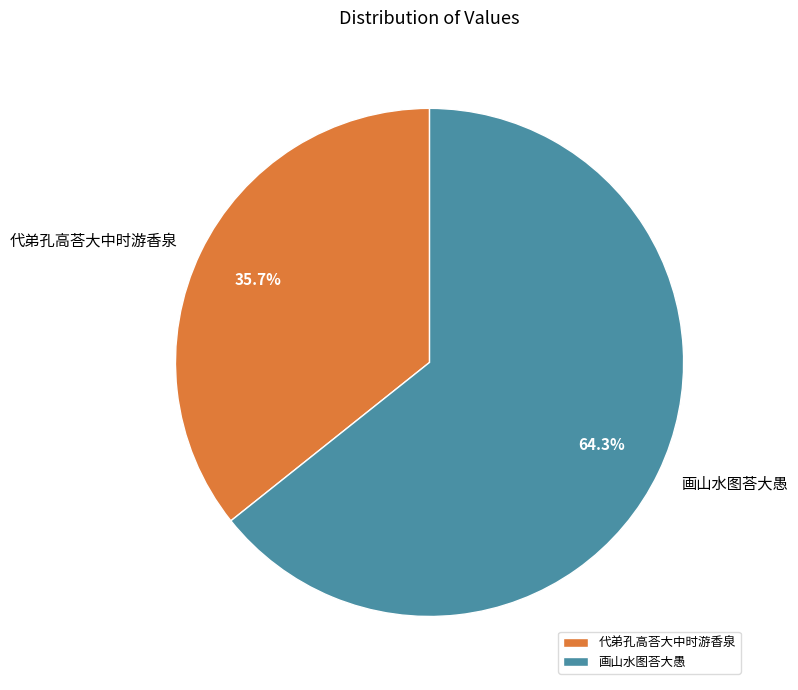

What portion of the pie excludes 画山水图荅大愚?

35.7%